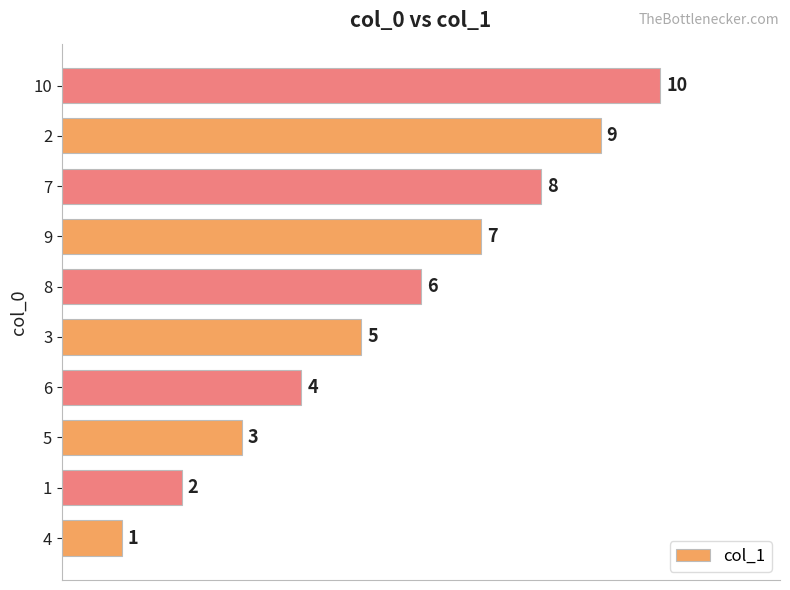

What is the ratio of the value at 3 to the value at 4?

5.0